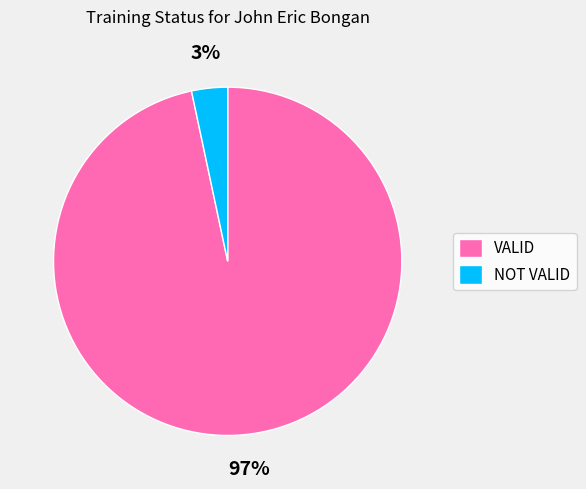

To the nearest percent, what percentage of the pie is VALID?

97%